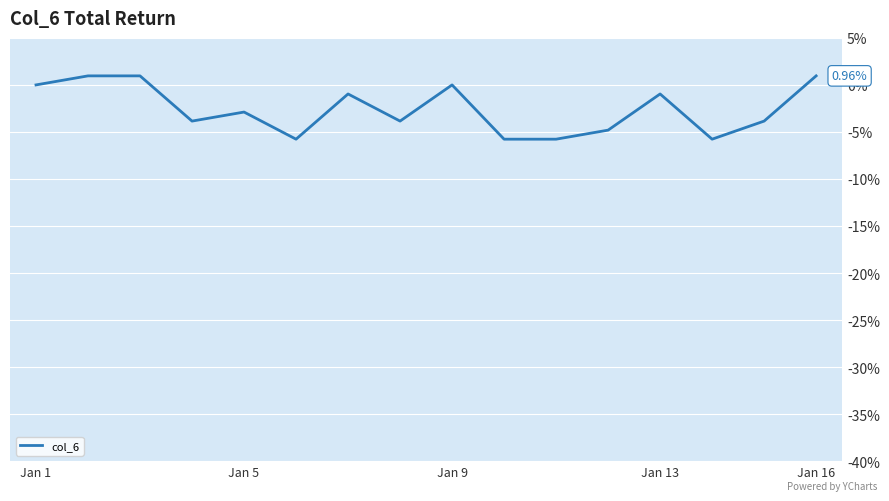

What is the difference between the maximum and minimum values?

6.7